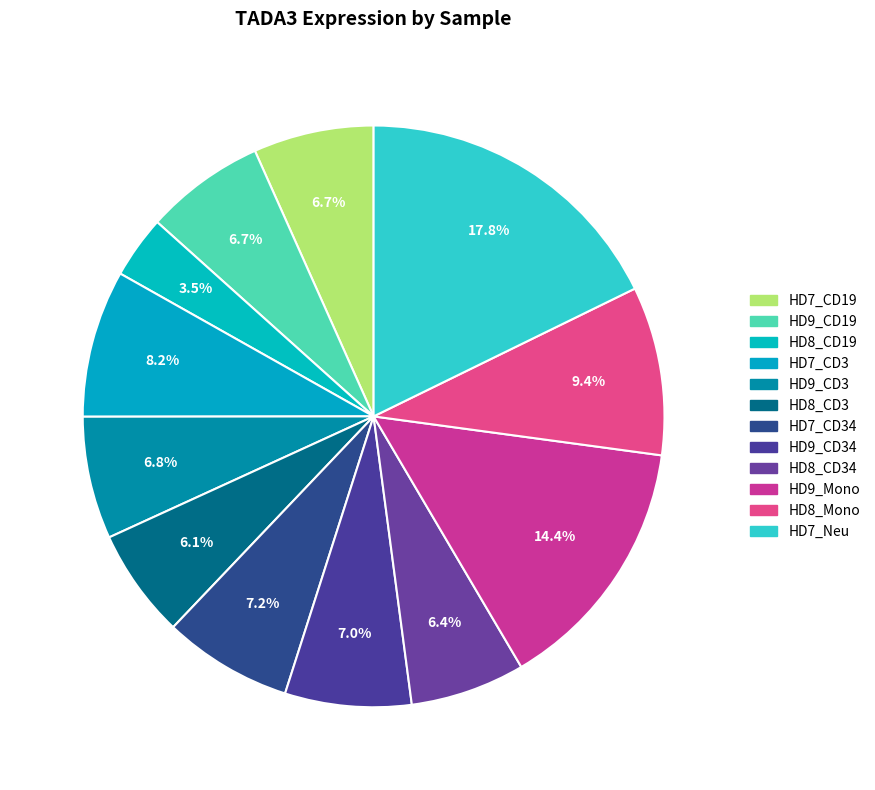

Count the number of slices in the pie.

12